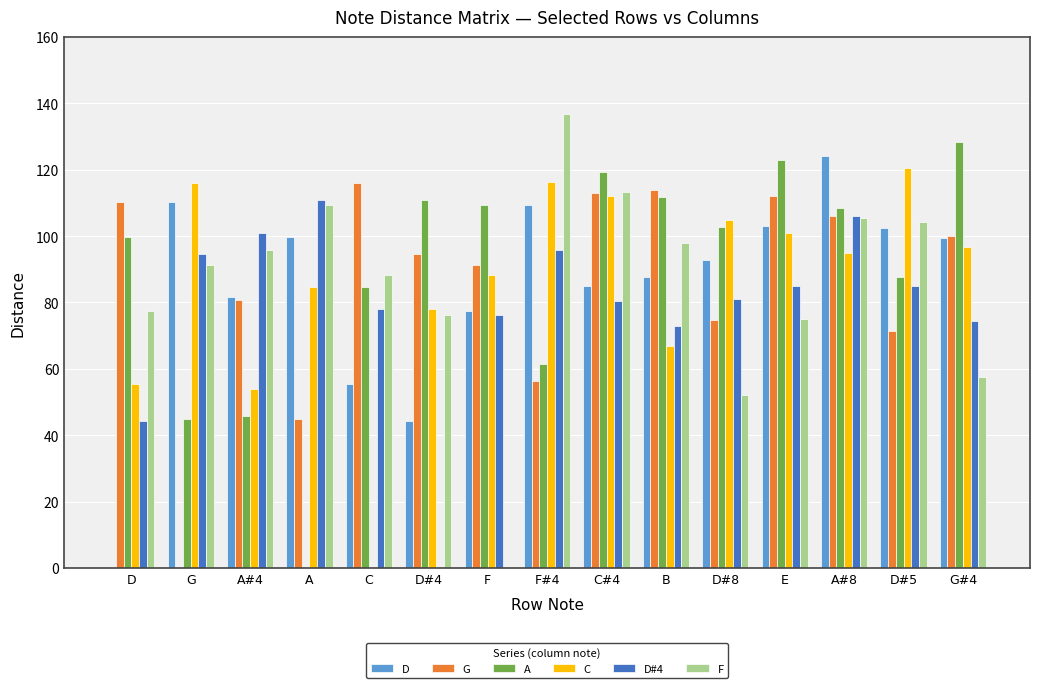

What are all the series names shown in the legend?

D, G, A, C, D#4, F